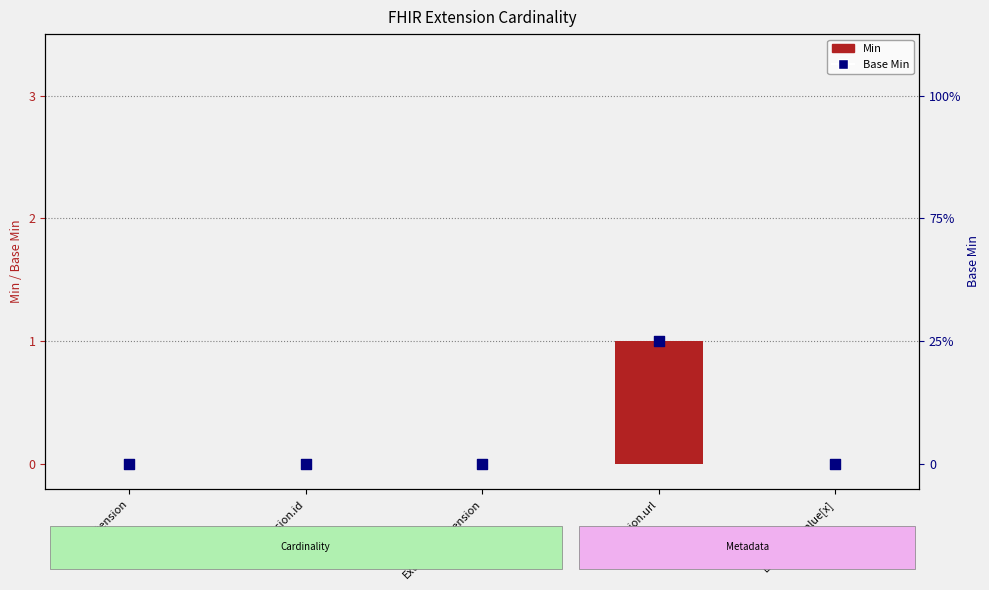

Which series reaches the minimum Y coordinate?

Min